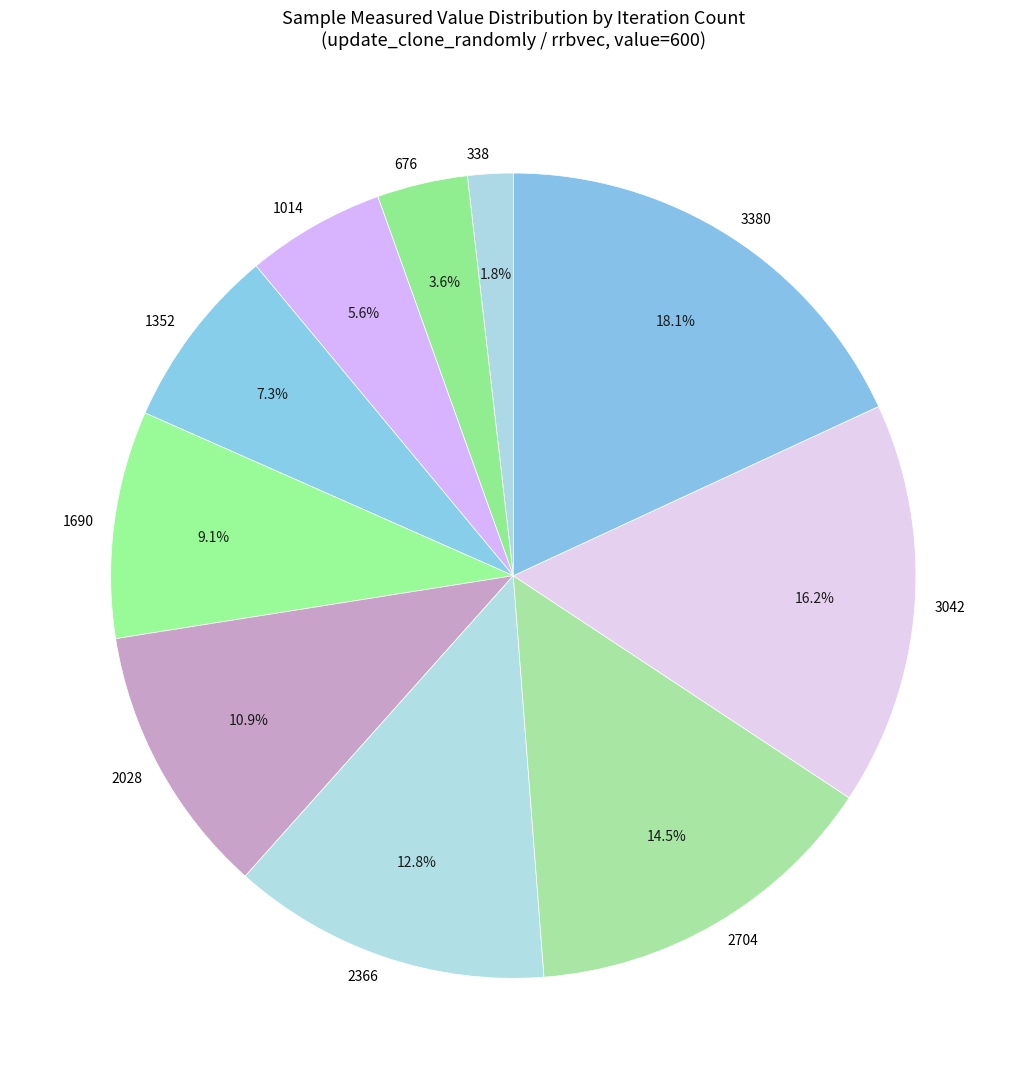

Which category has the biggest portion of the pie?

3380